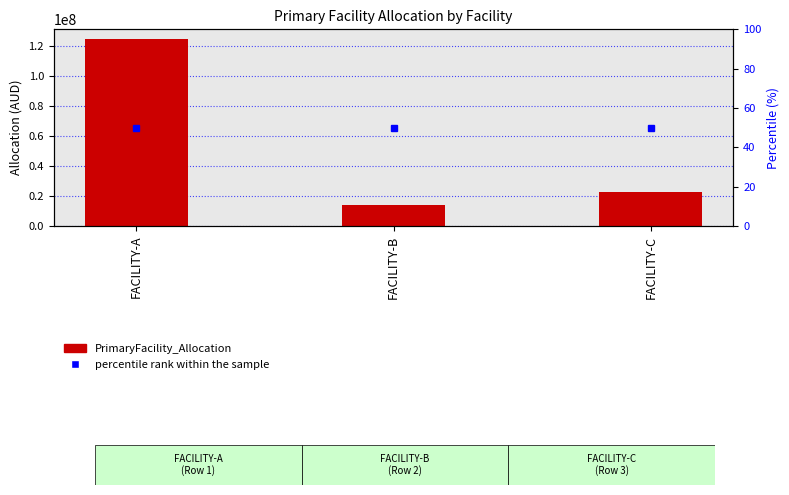

What is the approximate value at FACILITY-A?

124605140.6